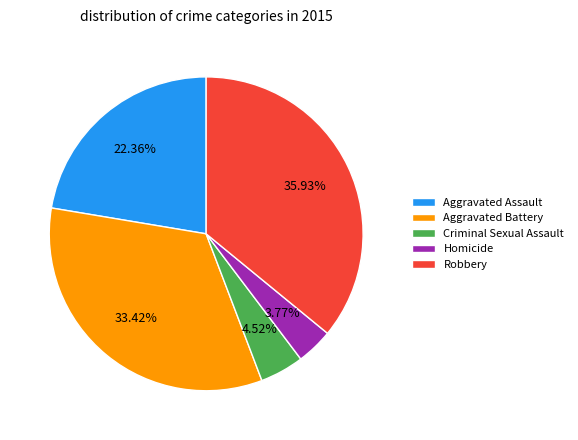

How many segments does this pie chart have?

5